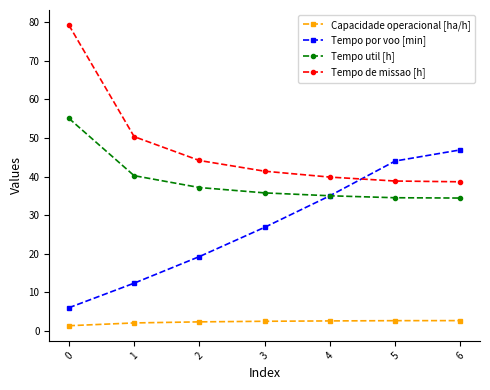

At which category is the sum across all series the highest?

0